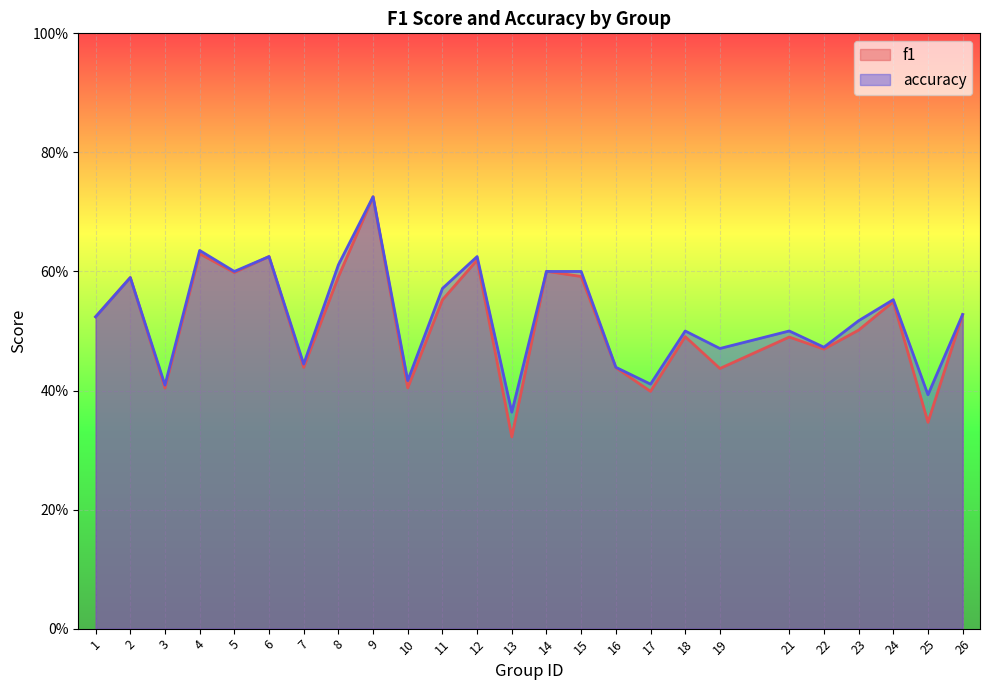

What is the highest value of the accuracy series?

0.7